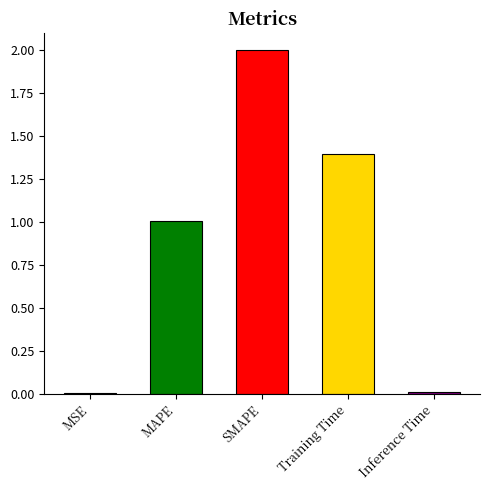

Which has a higher value, MSE or SMAPE?

SMAPE